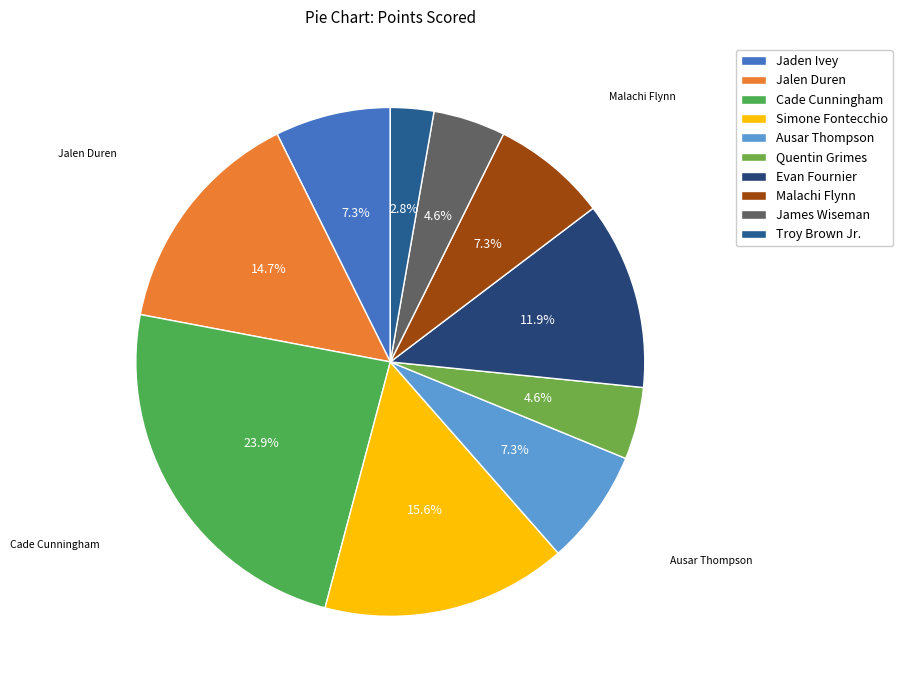

Is there a majority slice in this chart?

No